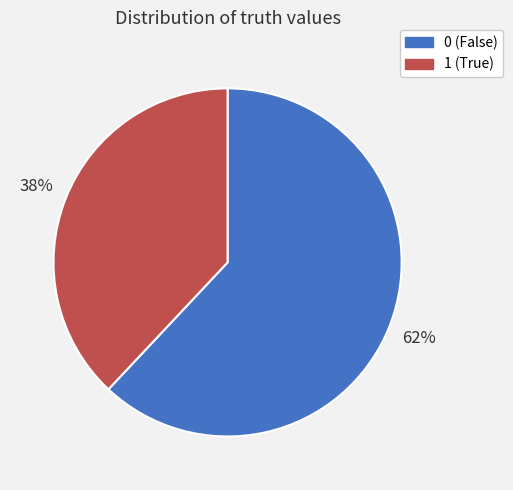

Does any single category account for the majority?

Yes